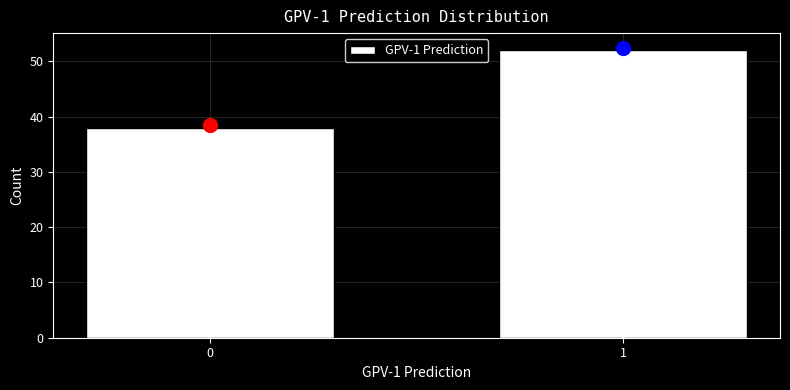

Reading left to right, transcribe all the data shown in this chart.

38	52